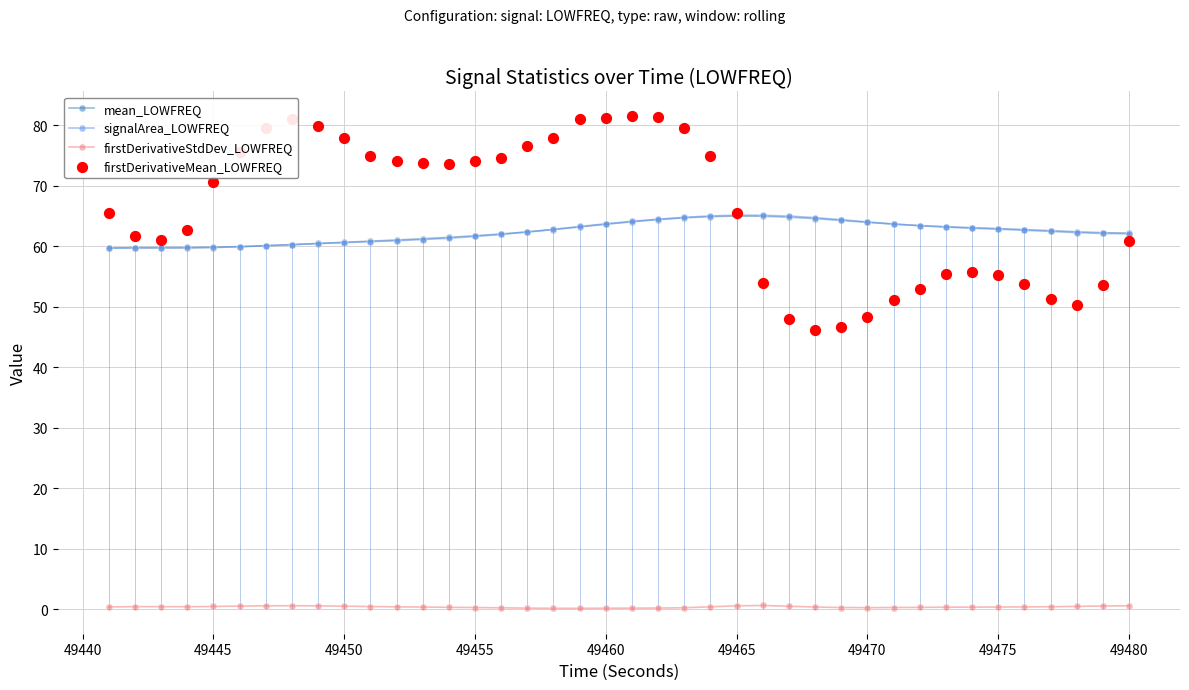

Which series contains the highest Y value?

firstDerivativeMean_LOWFREQ